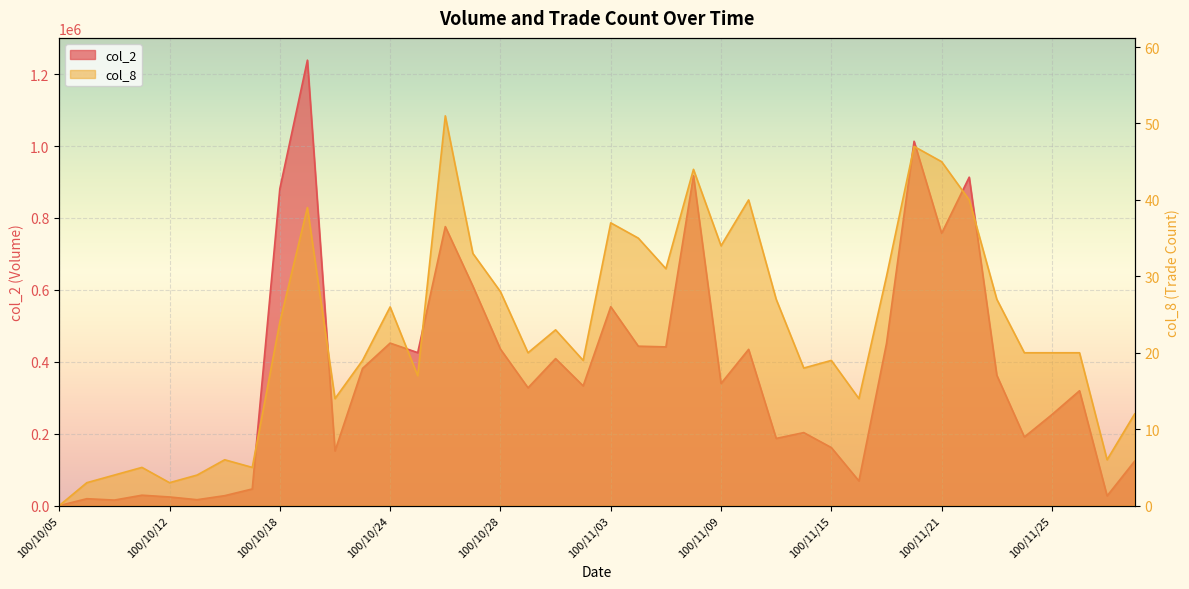

What is the maximum value for col_2?

1238970